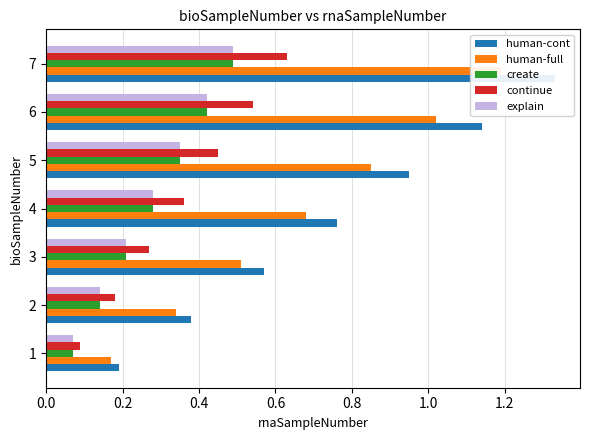

How many bars are there in total?

35